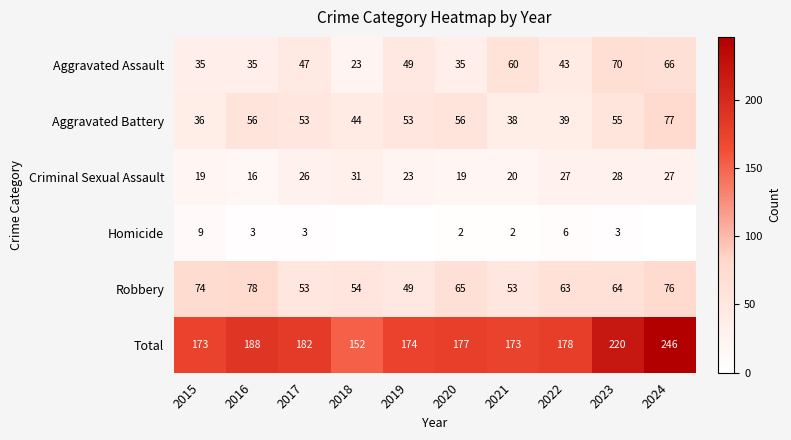

Between 2022 and 2020, which is larger?

2022